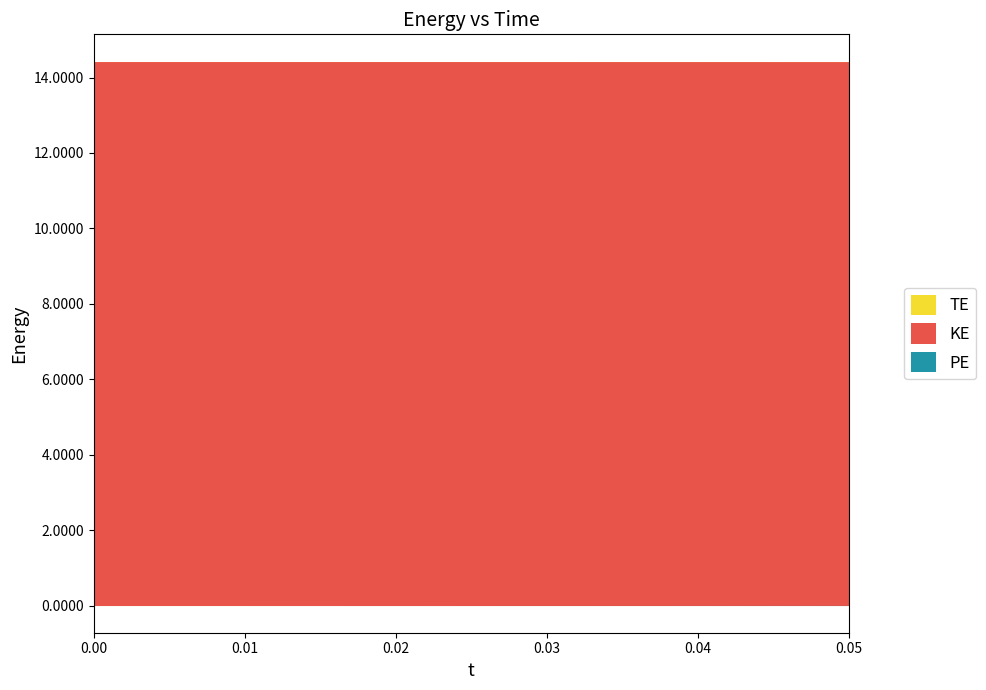

Reading left to right, what are all the values shown in this chart?

KE: 14.4	14.4	14.4	14.4	14.4	14.4
PE: 0.0	0.0	0.0	0.0	0.0	0.0
TE: 14.4	14.4	14.4	14.4	14.4	14.4